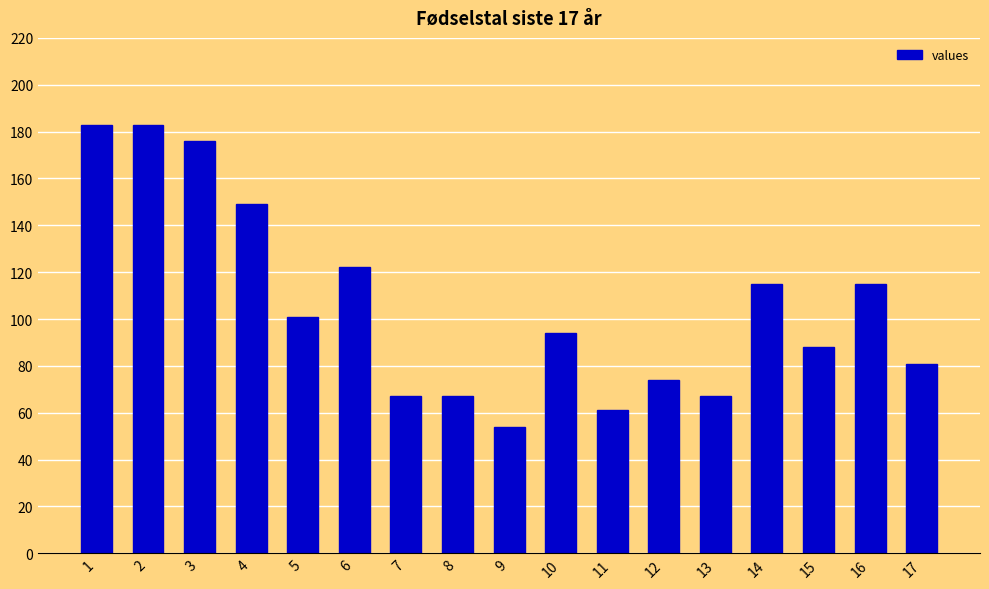

Reading left to right, list all the values displayed in this chart.

1=183	2=183	3=176	4=149	5=101	6=122	7=67	8=67	9=54	10=94	11=61	12=74	13=67	14=115	15=88	16=115	17=81